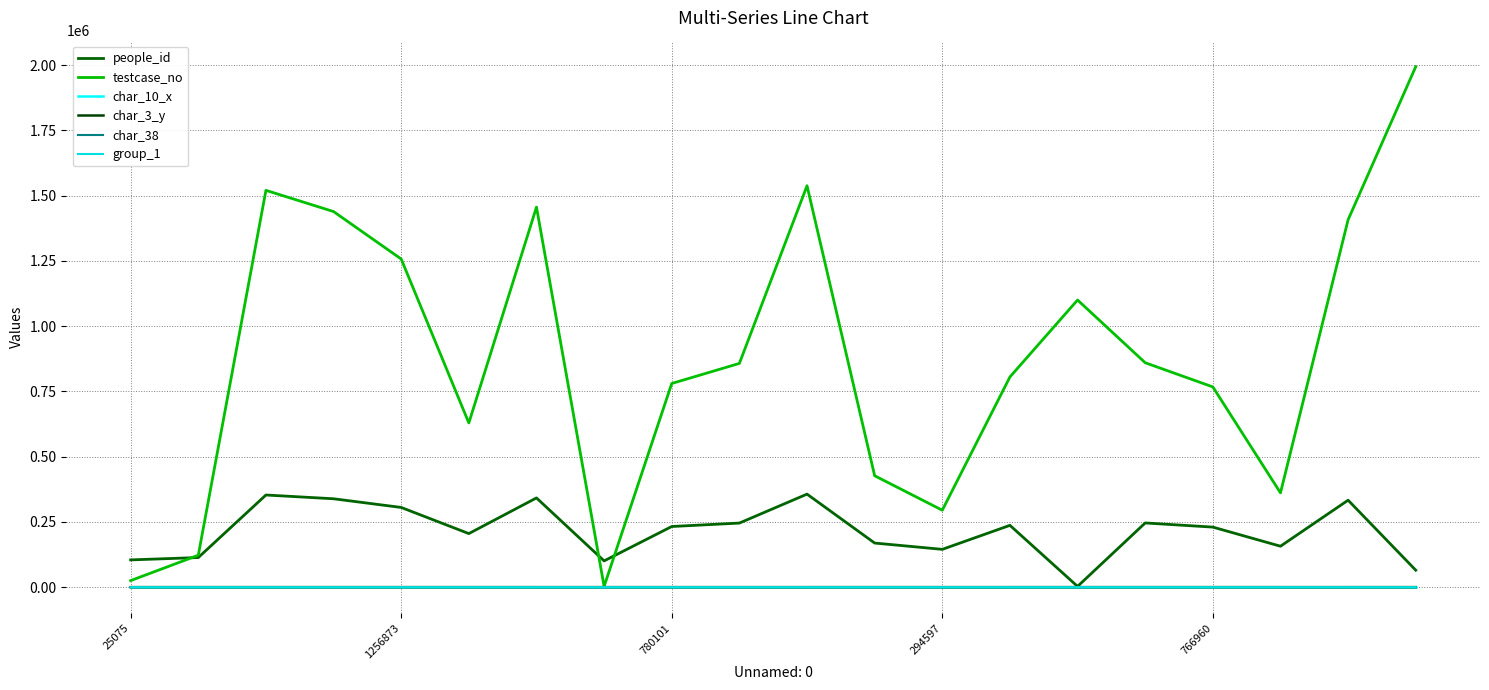

How many lines are shown in the chart?

6